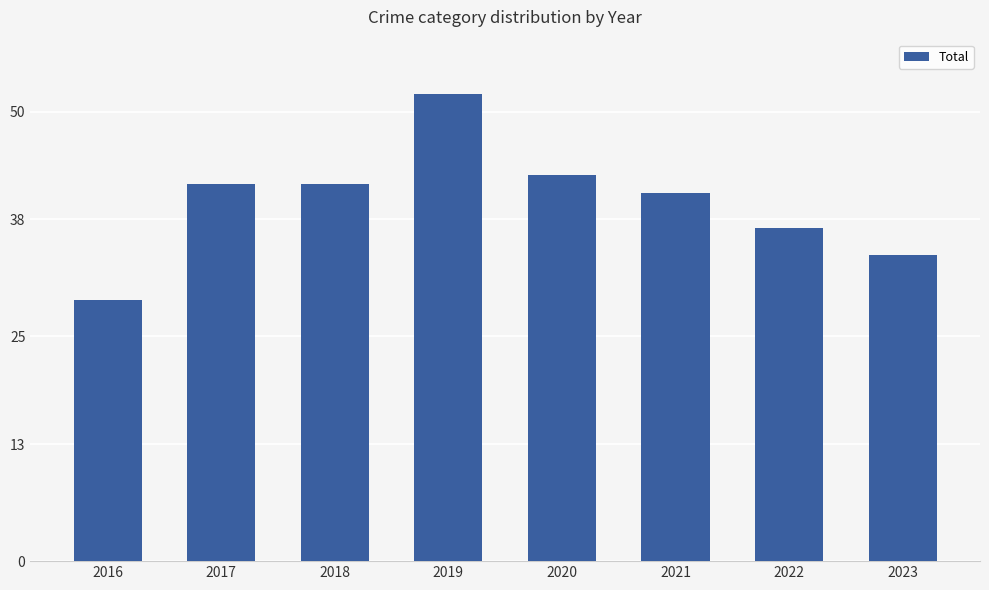

Approximately how many times larger is the value at 2019 compared to 2023?

1.5